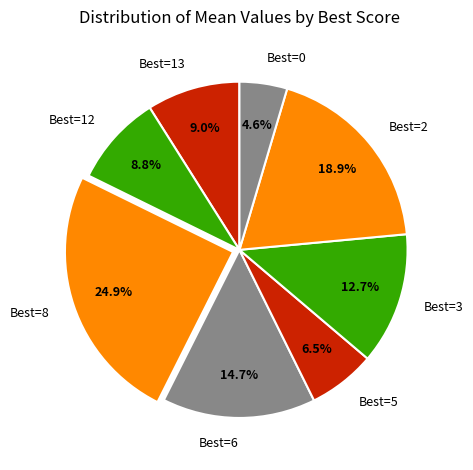

Do Best=13 and Best=2 together represent more than half of the pie?

No